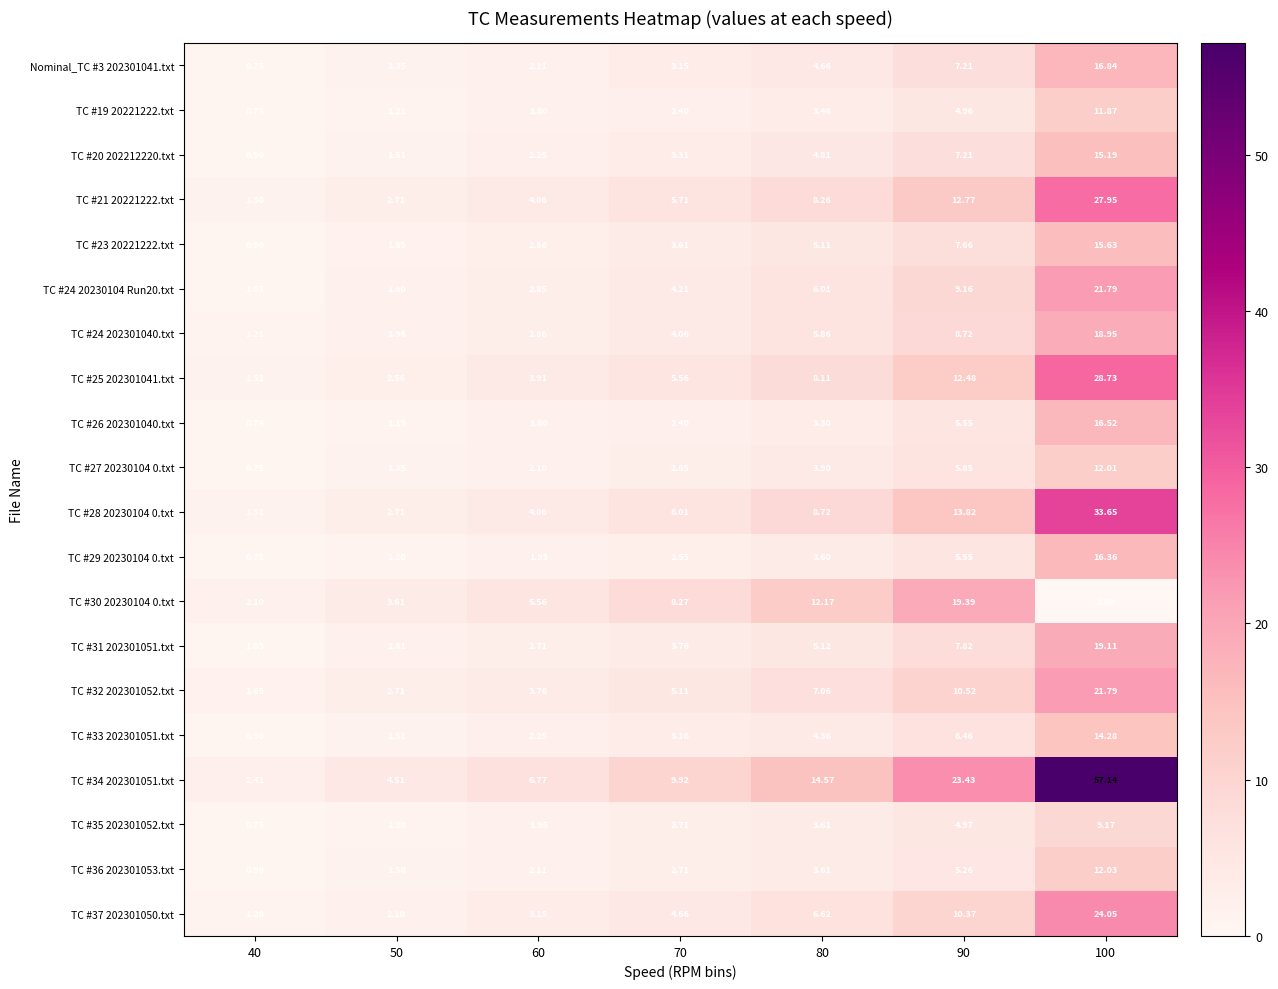

At how many categories does at least one series exceed 53?

1